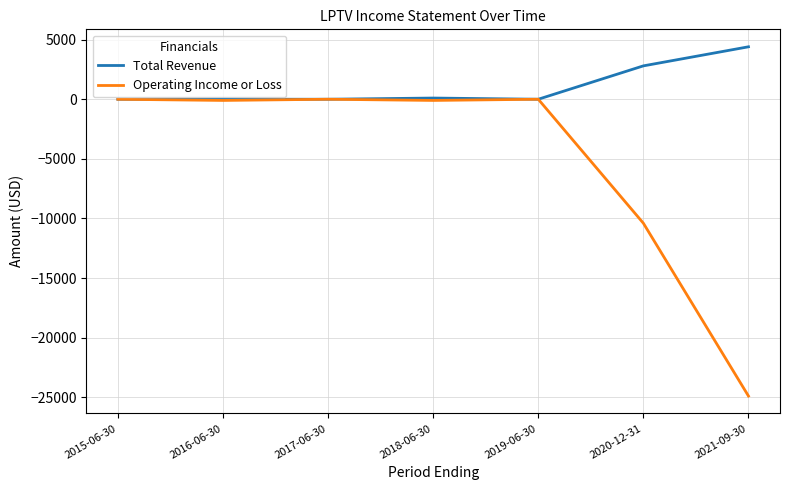

What is the difference between the second highest and second lowest values in the Total Revenue series?

2800